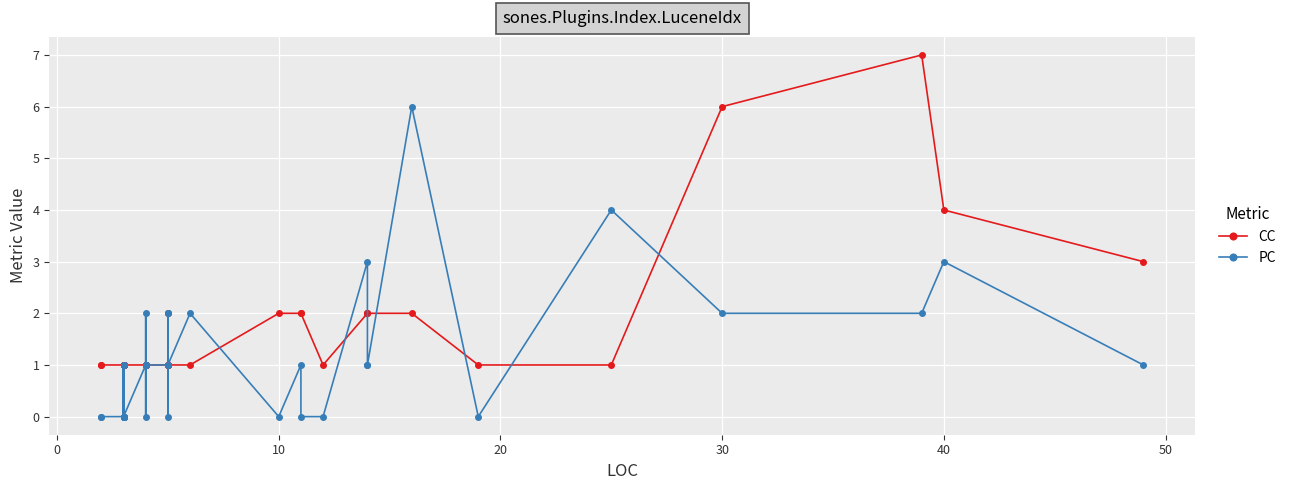

The PC series shows 10 at 33. True or false?

False